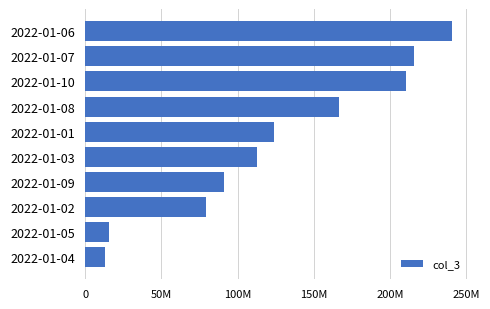

What is the smallest value displayed?

12707752